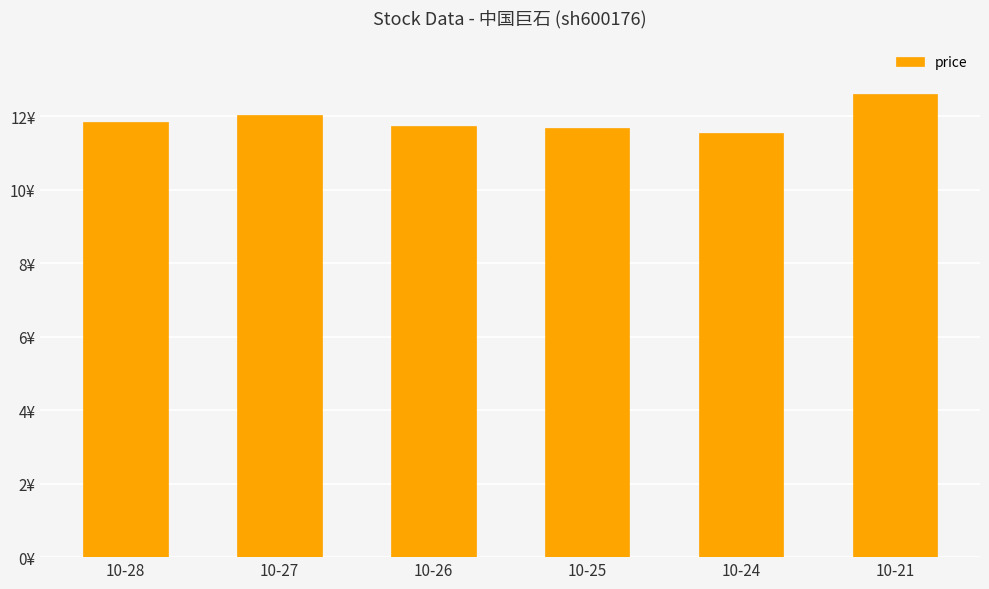

Reading left to right, list all the values displayed in this chart.

10-28=11.8	10-27=12.1	10-26=11.7	10-25=11.7	10-24=11.6	10-21=12.6